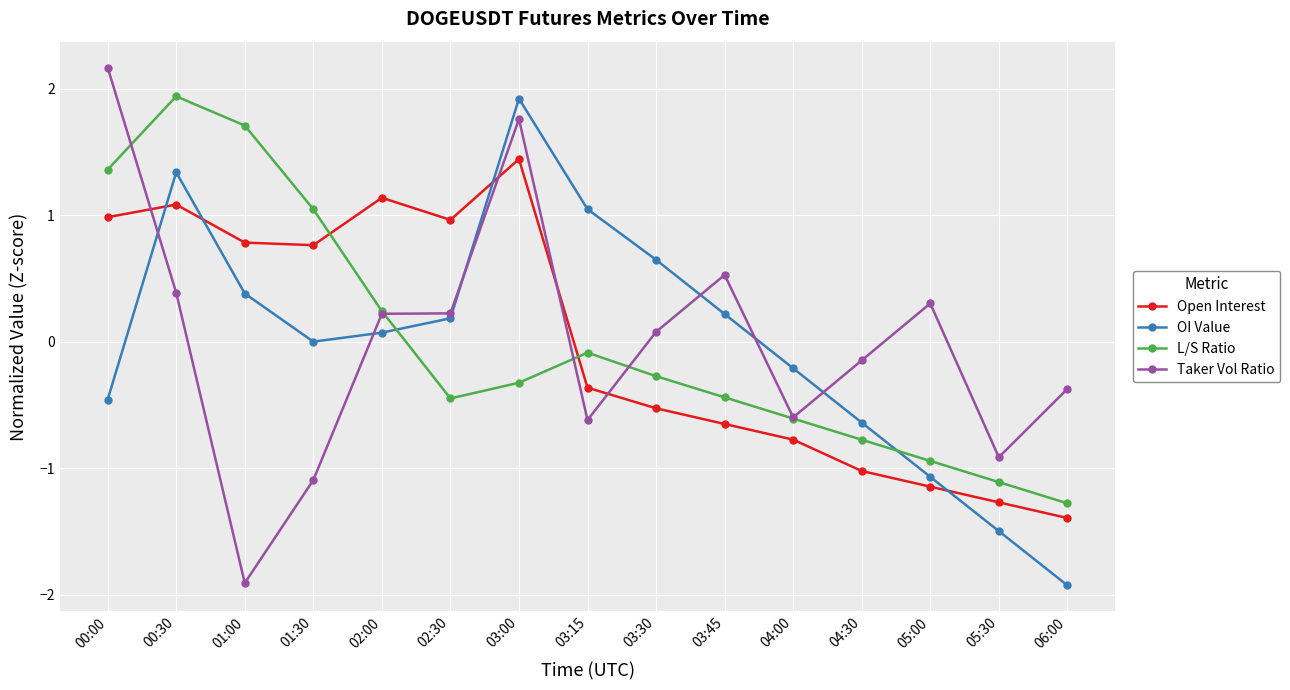

Which series has the largest range (max minus min)?

Taker Vol Ratio